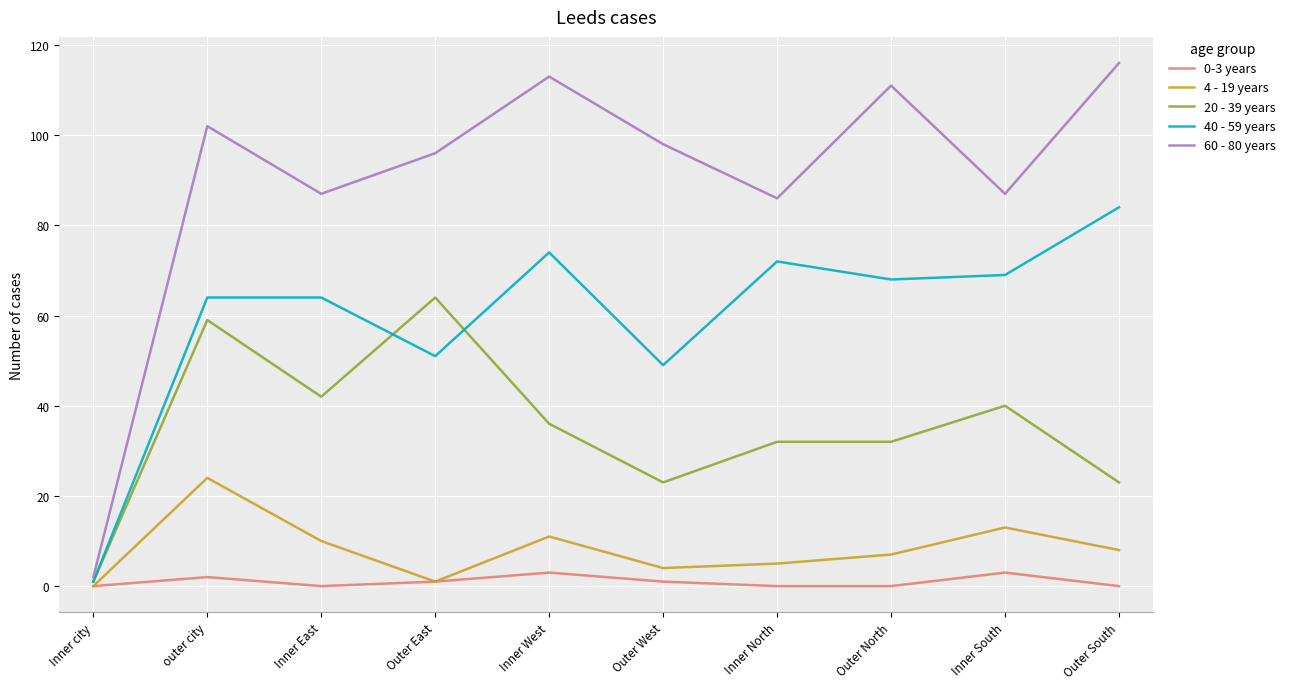

What is the spread (max minus min) of values at Outer North?

111